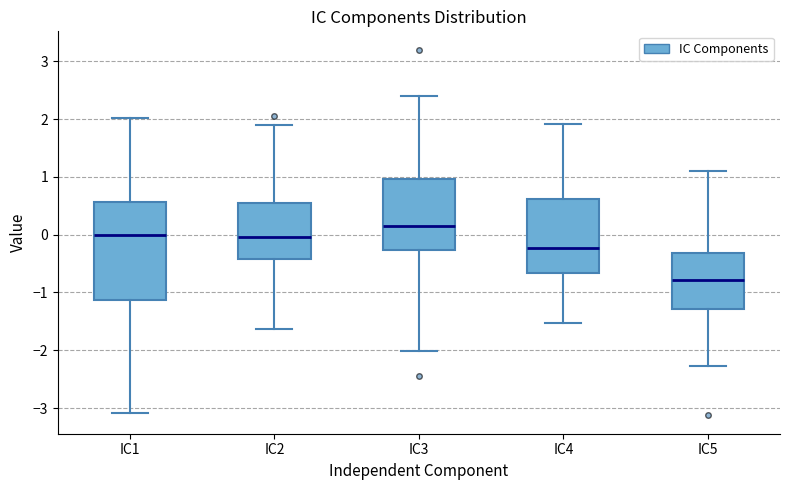

Where is the lower edge of the box for IC3 on the y-axis? The values are not printed on the chart, so give them approximately, as read against the axis.

-0.3